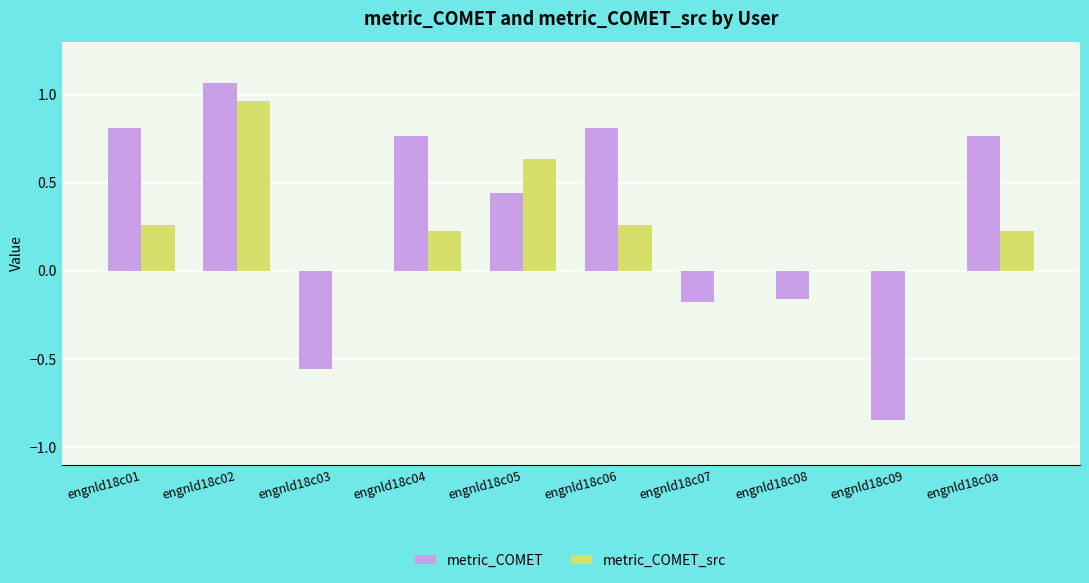

True or false: metric_COMET_src has a value of 0.0 at engnld18c03.

True